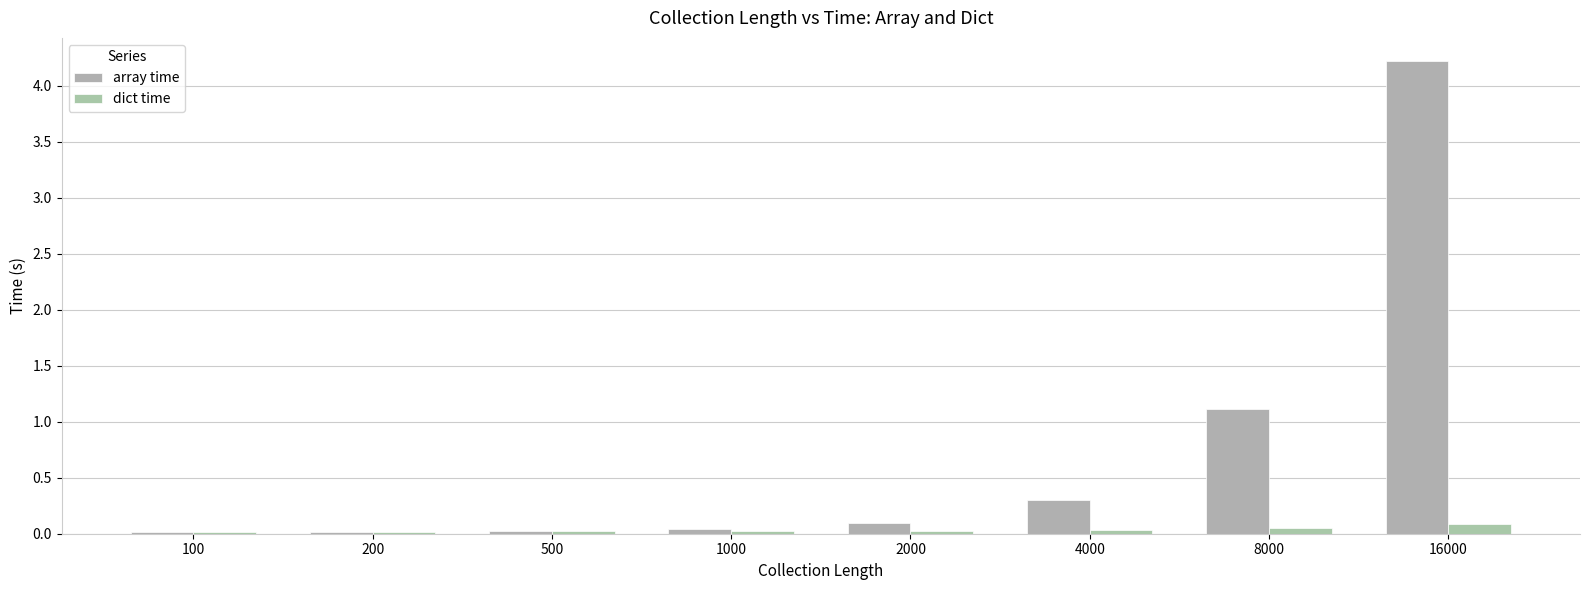

What is the total value across all series at 8000?

1.2